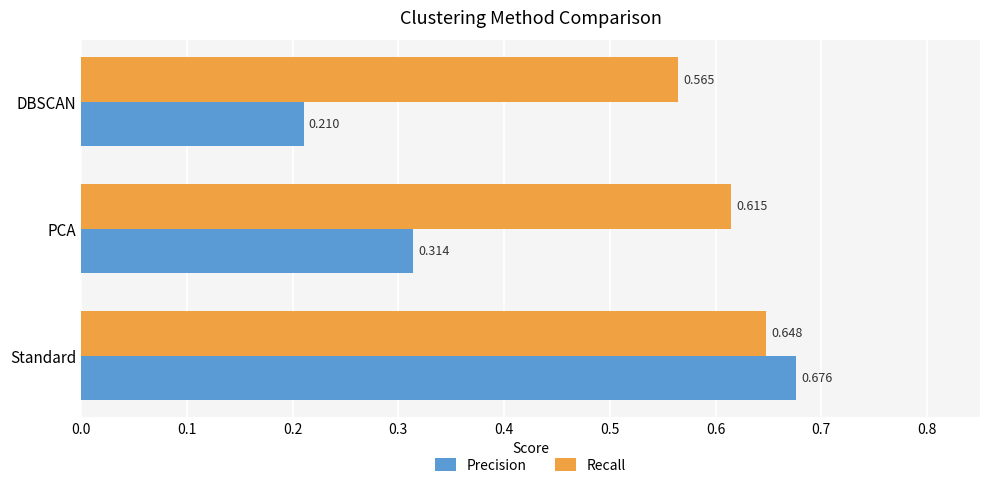

At which label does Precision reach its peak?

Standard